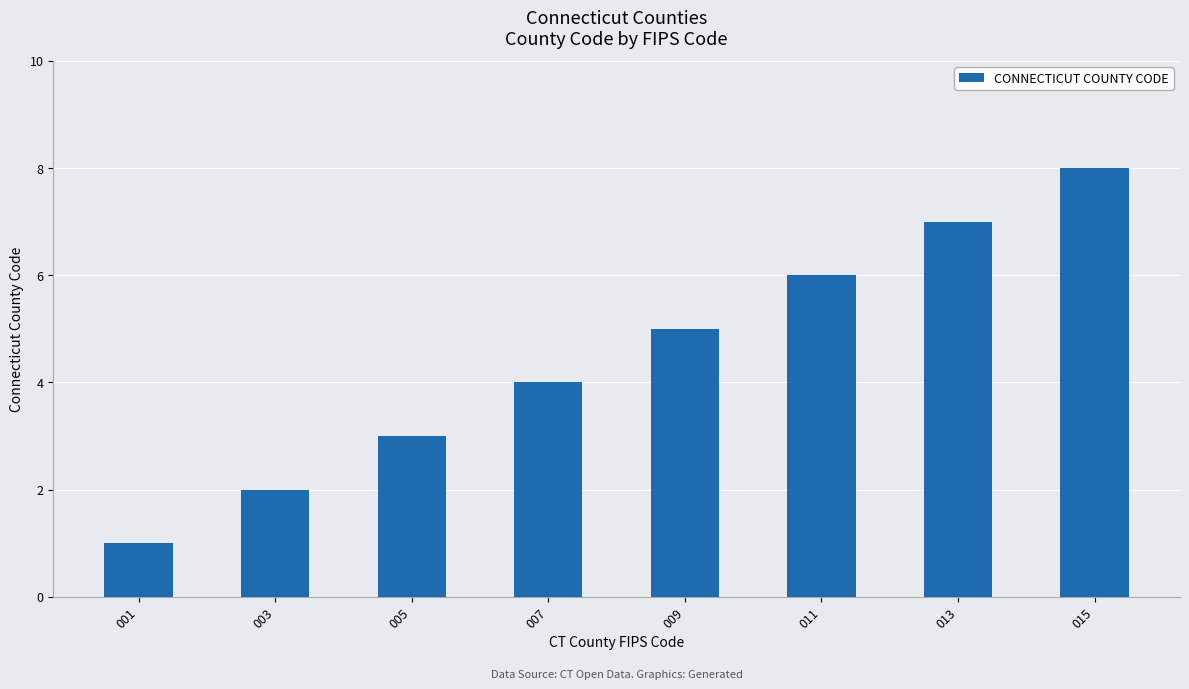

What is the approximate value at 007?

4